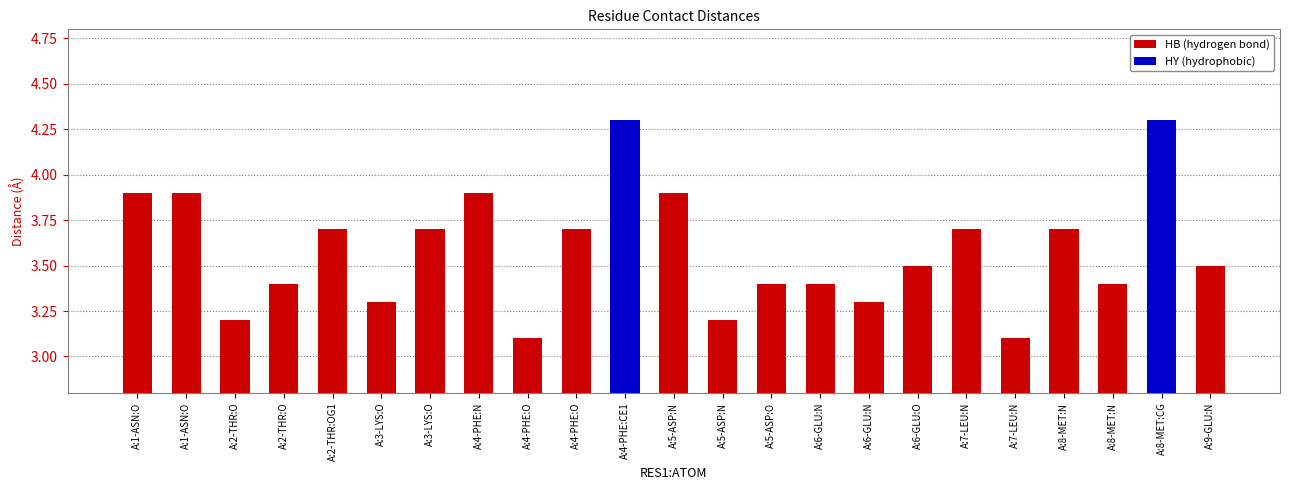

What is the value of the 23rd bar from the left?

3.5